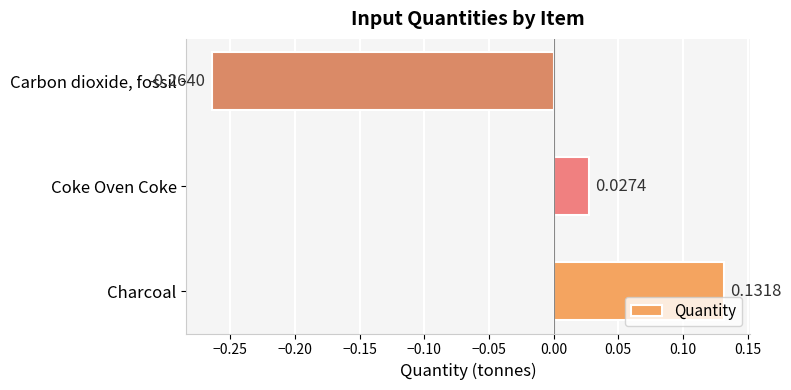

What is the sum of all values?

-0.1